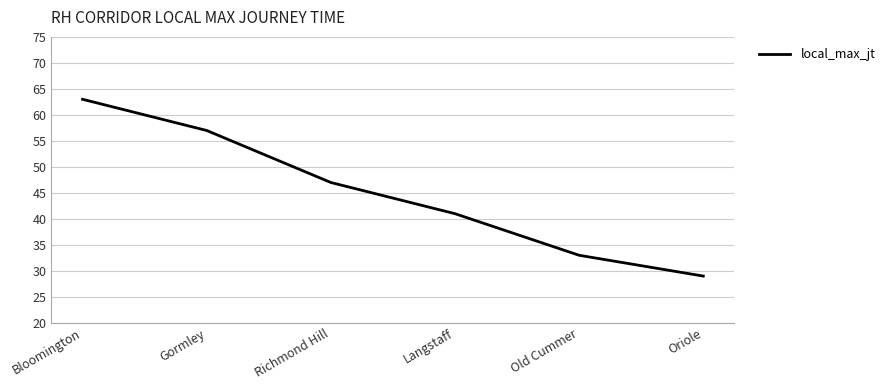

Rank the categories by value from lowest to highest.

Oriole, Old Cummer, Langstaff, Richmond Hill, Gormley, Bloomington